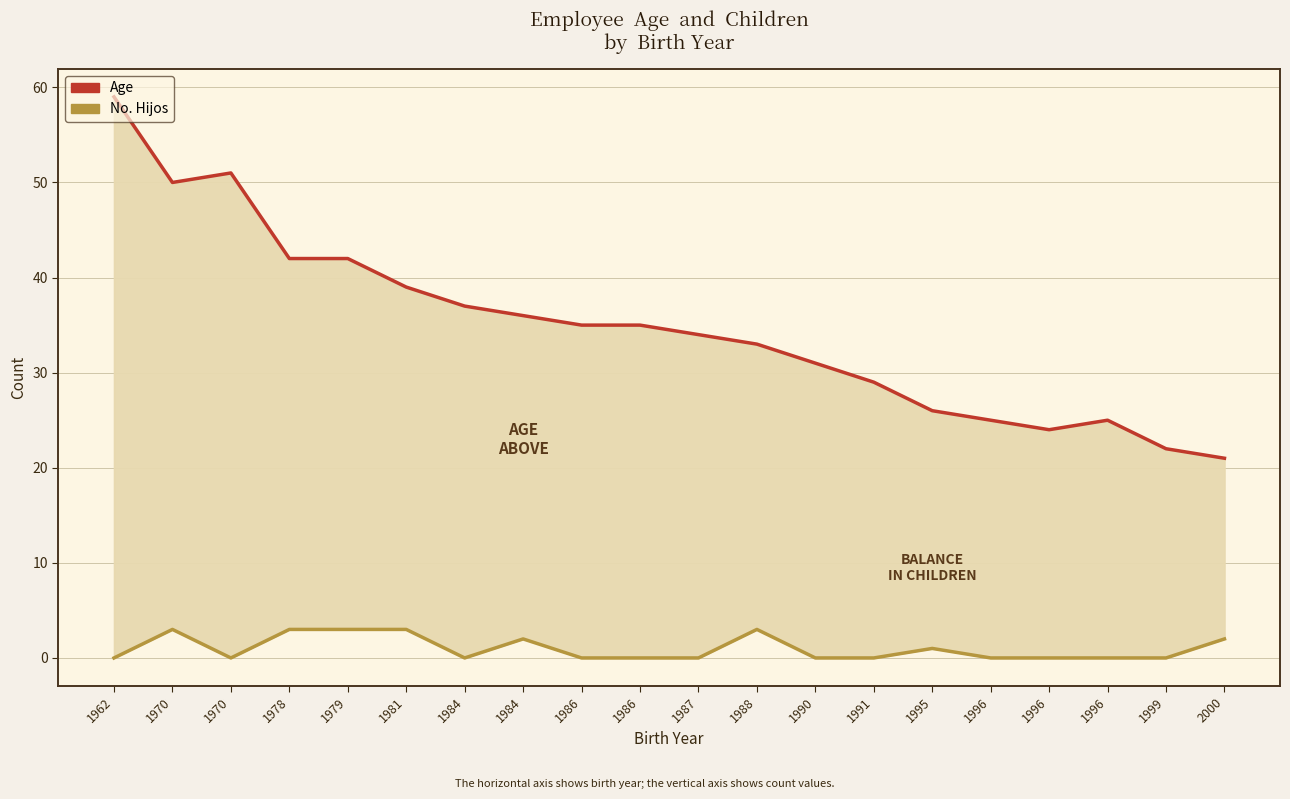

True or false: No. Hijos has a value of -1 at 1996.

False